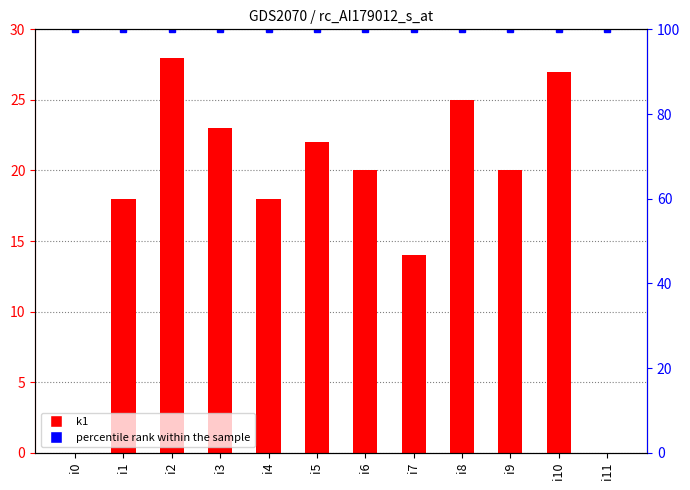

The value of percentile rank within the sample at i4 is 100. True or false?

True